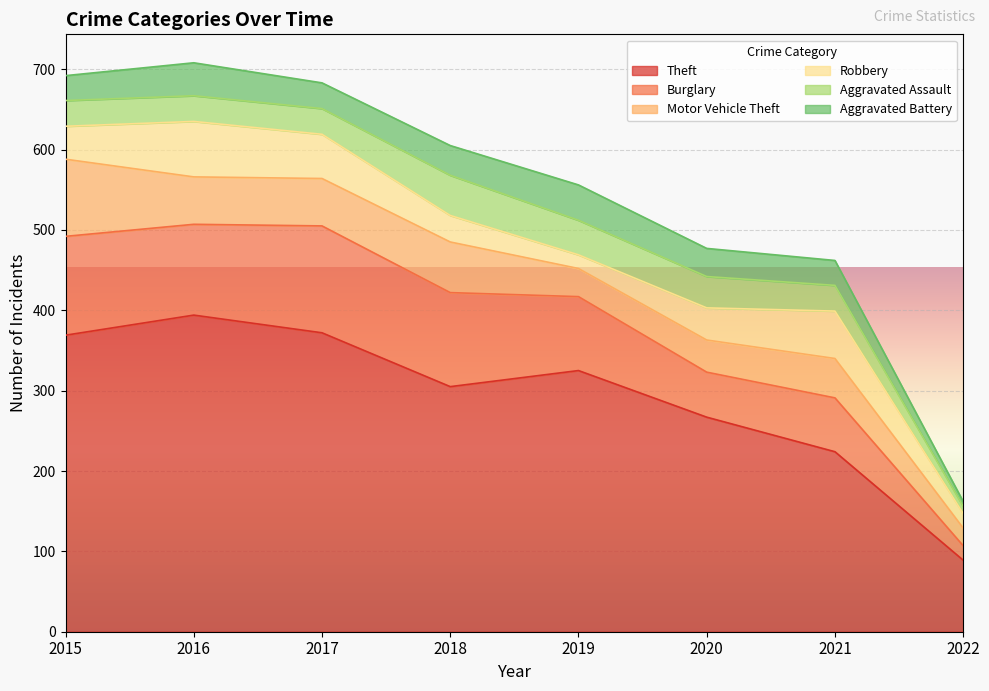

Read the Robbery value at 2018.

33